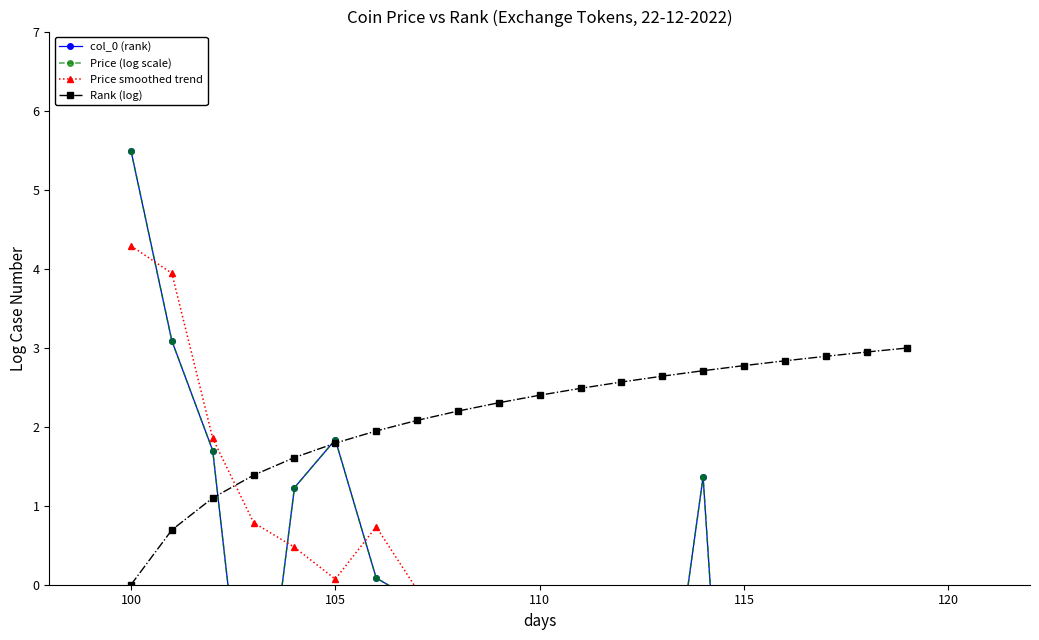

How many series are shown in this chart?

4